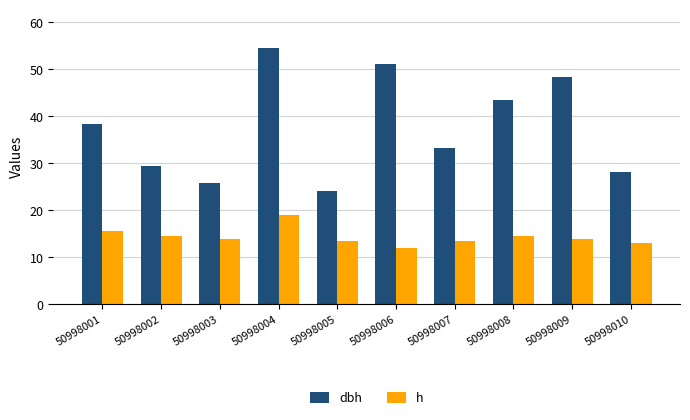

Count the number of categories in the chart.

10